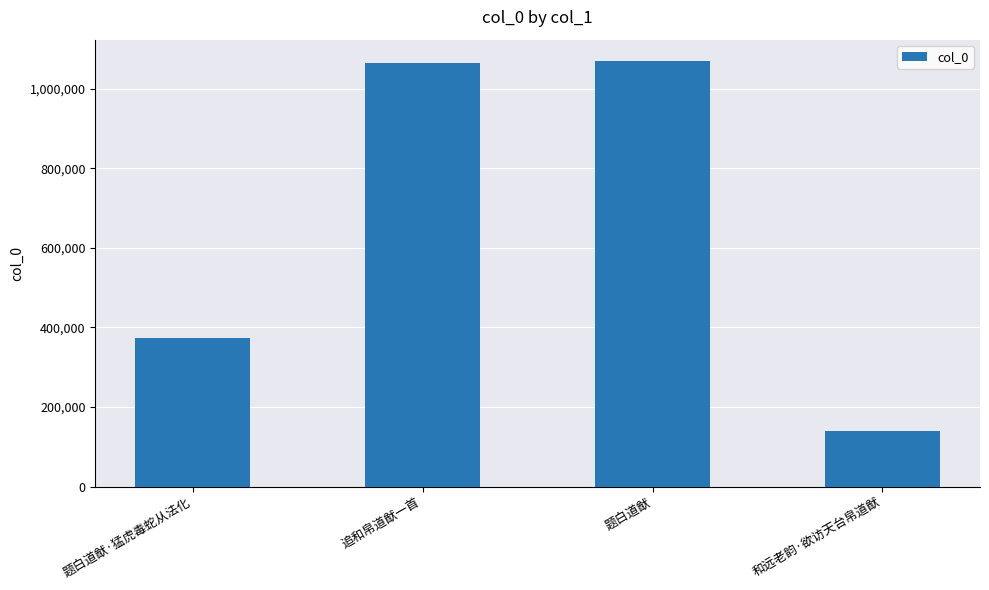

How many bars are there in total?

4